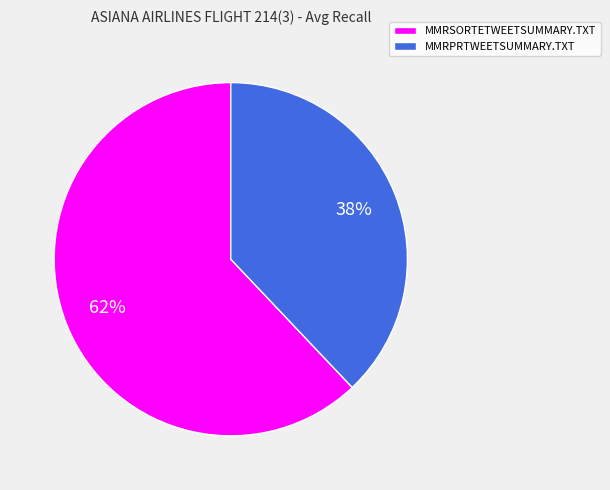

Which has a higher value, MMRSORTETWEETSUMMARY.TXT or MMRPRTWEETSUMMARY.TXT?

MMRSORTETWEETSUMMARY.TXT